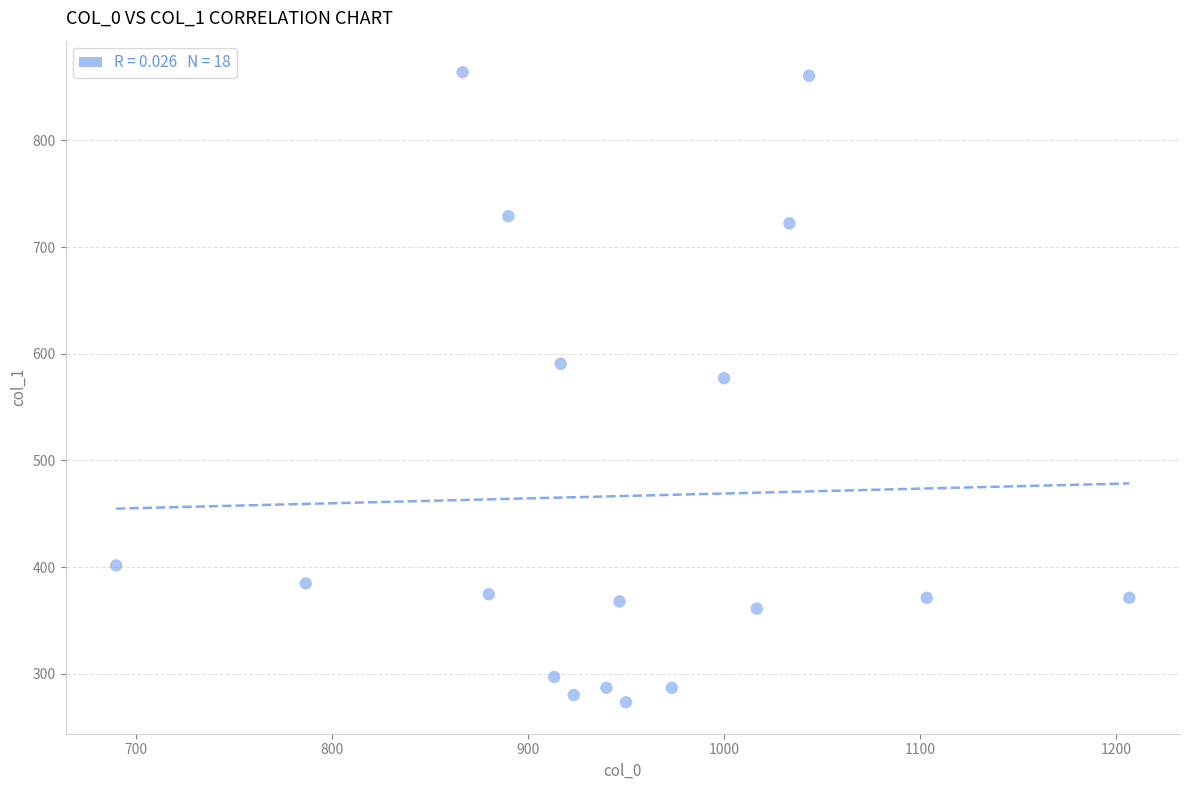

What Y value in the scatter plot is closest to 568?

577.1